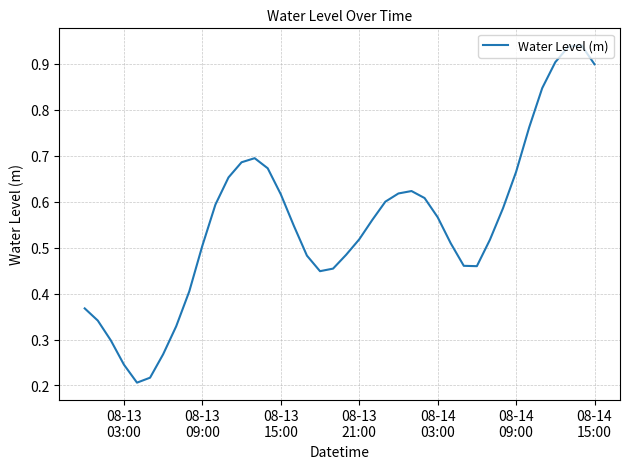

True or false: there are more than 1 points higher than both neighbors.

True